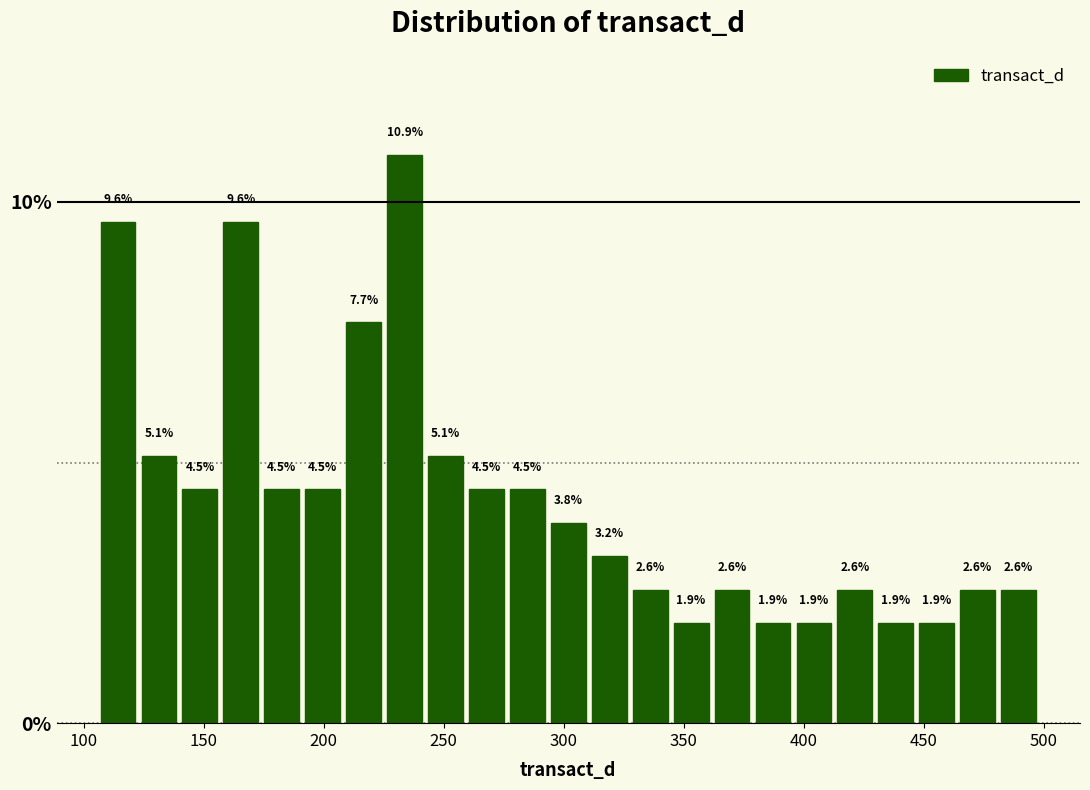

Around what value on the x-axis is the tallest bar? Give the approximate position of its centre, as read against the axis.

235